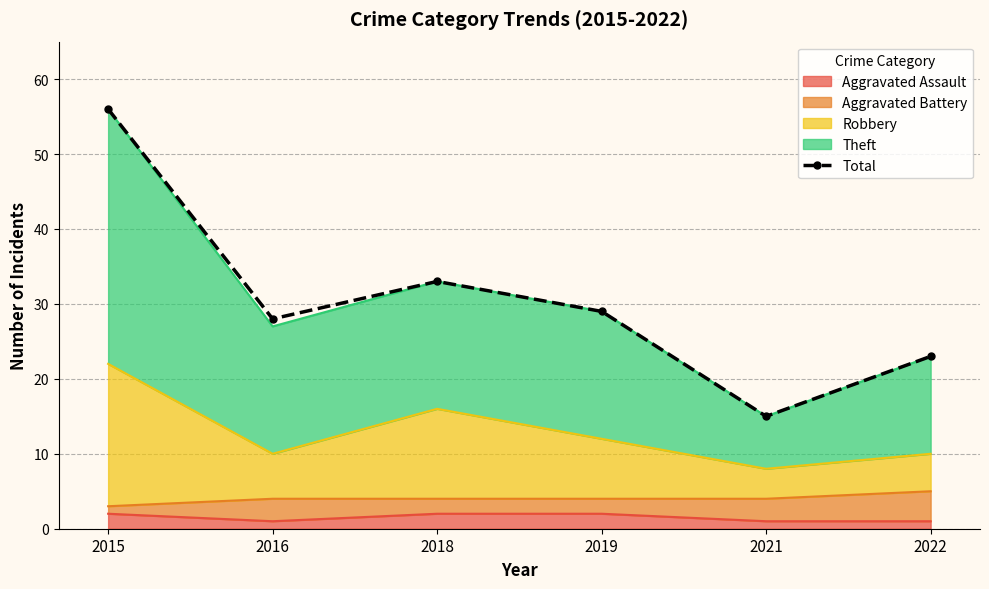

Which label corresponds to the largest value in the chart?

2015